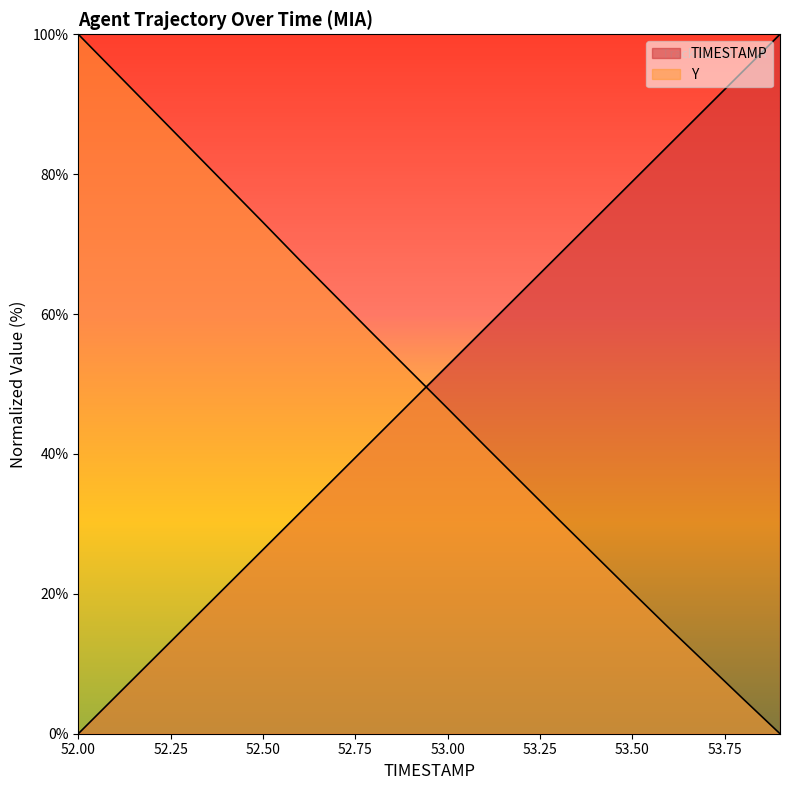

Is it true that TIMESTAMP equals 1.5 at 52.1?

False